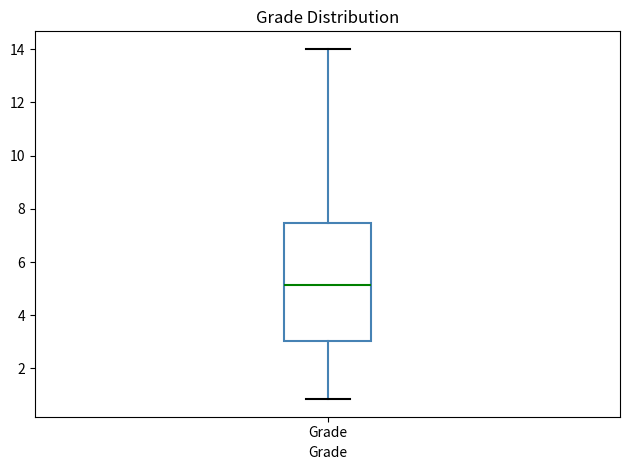

Transcribe this box plot: give where the median line is, the range the box spans, and where the two whiskers end, as read against the y-axis. The values are not printed on the chart, so give them approximately, as read against the axis.

median 5.2, box 3.0 to 7.4, whiskers 0.8 to 14.0